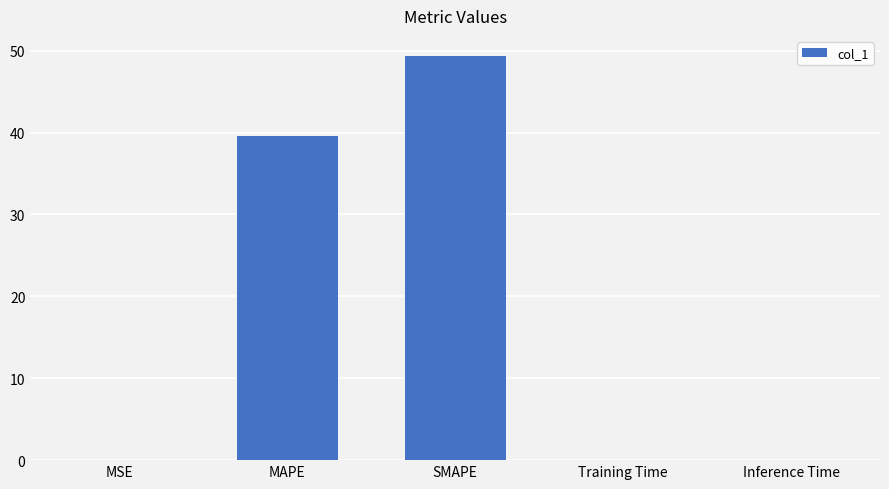

What is the sum of the values at SMAPE and MSE?

49.4